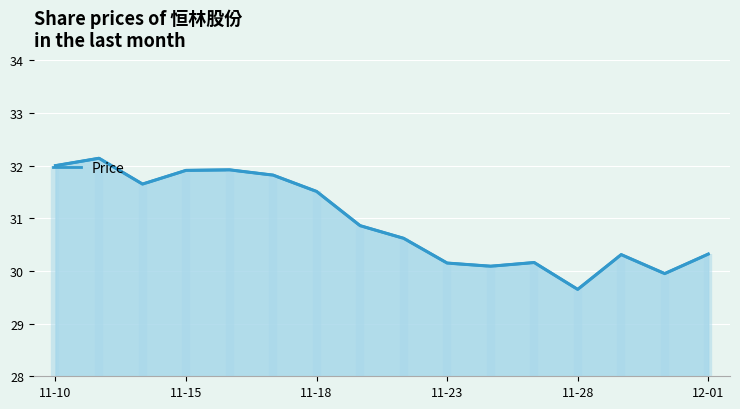

What is the value of the 5th point from the left?

31.9